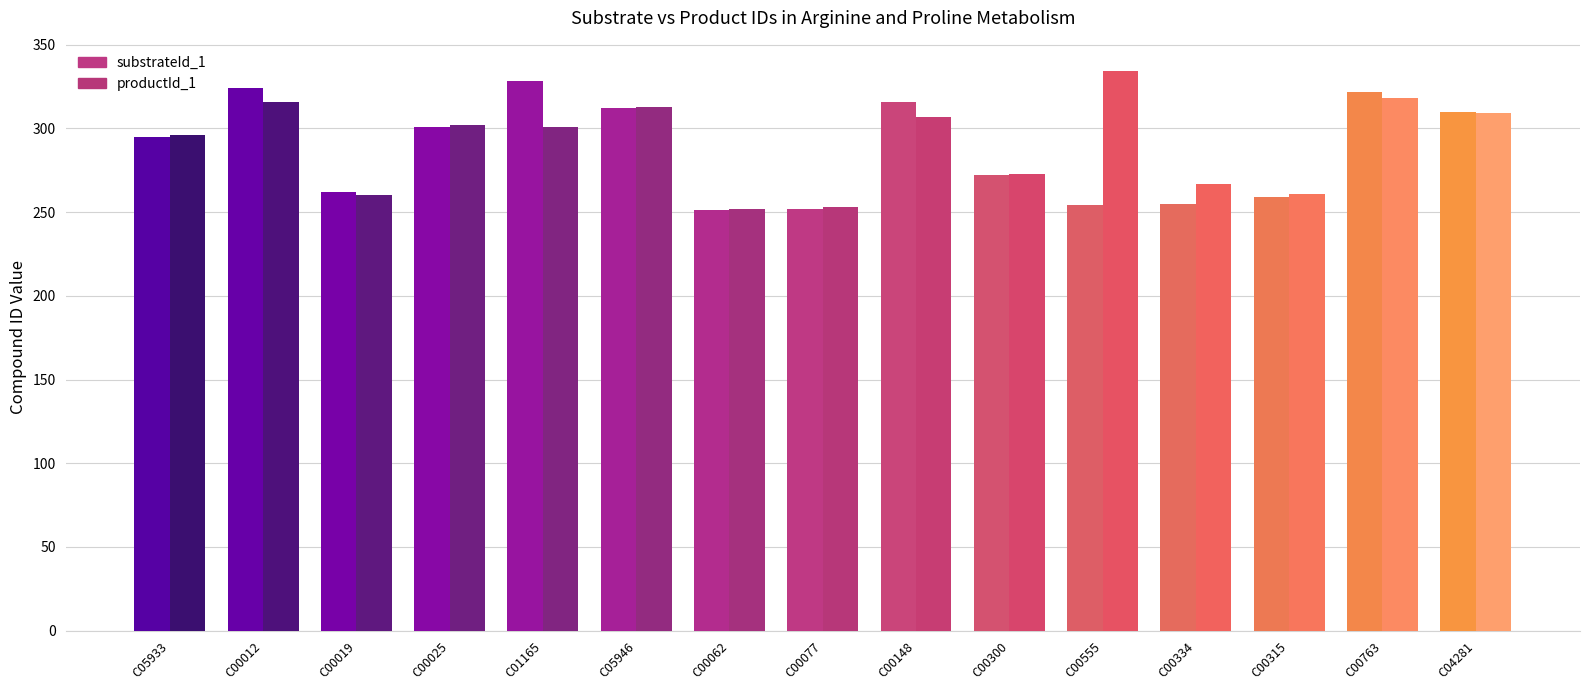

What is the difference between the maximum and minimum values in the substrateId_1 series?

77